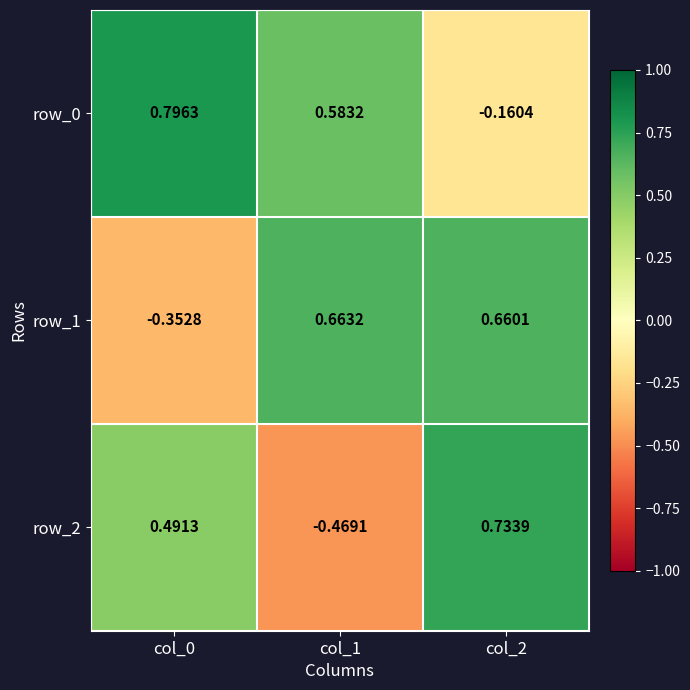

How many positive values does the row_1 series have?

2